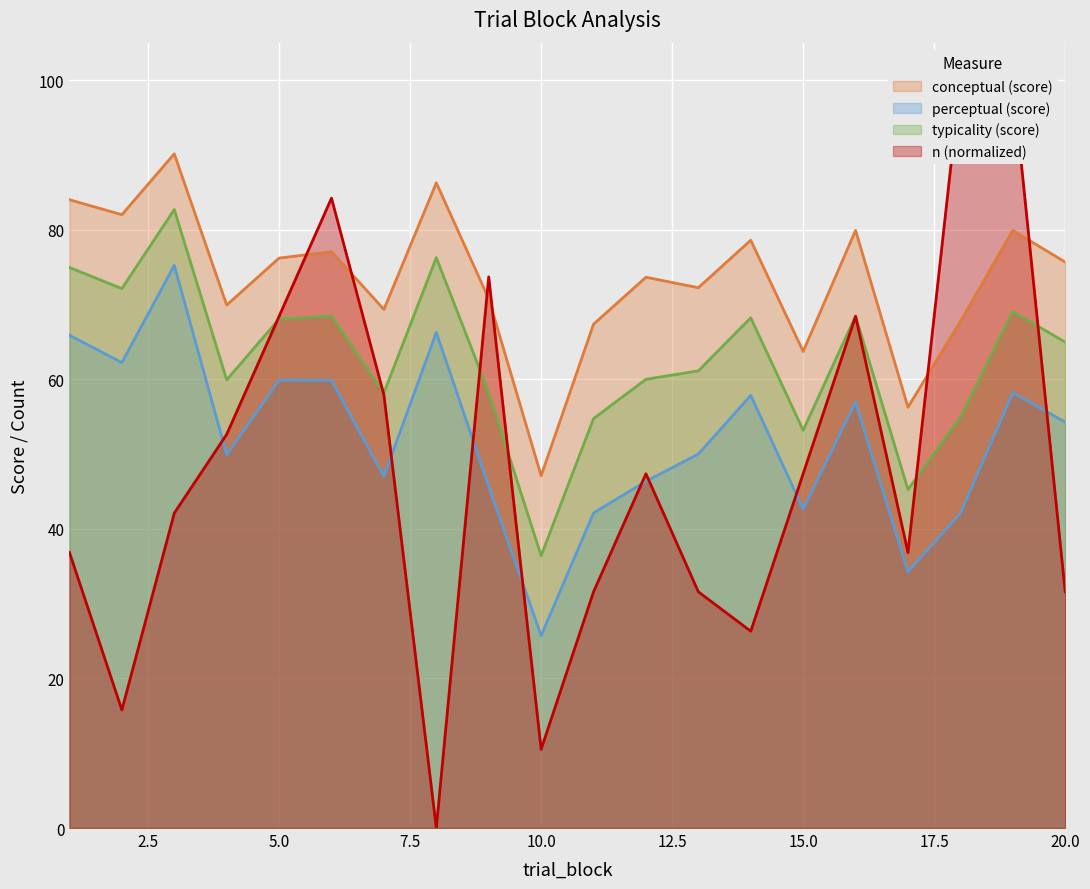

What is the approximate value of typicality at 4?

59.9